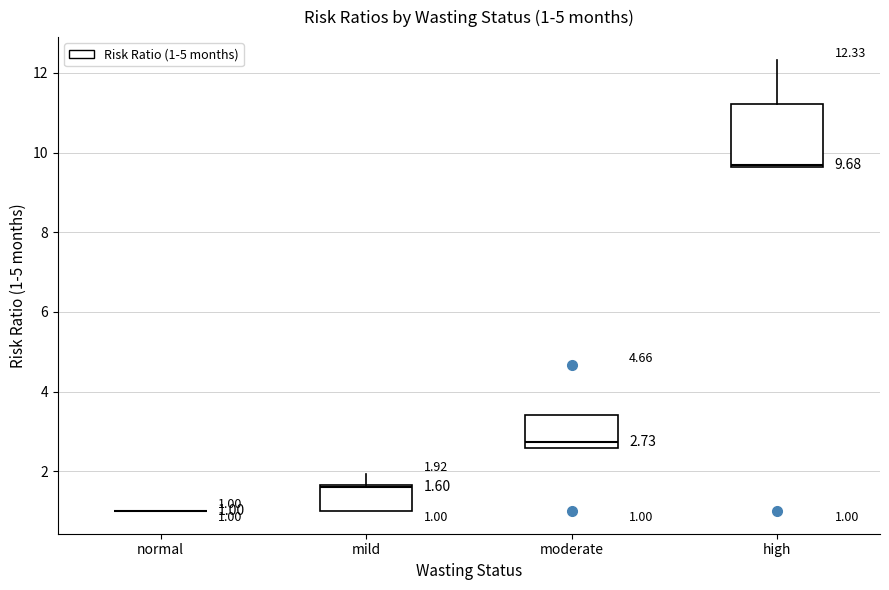

Comparing the boxes themselves (not the whiskers), which one is the tallest?

high